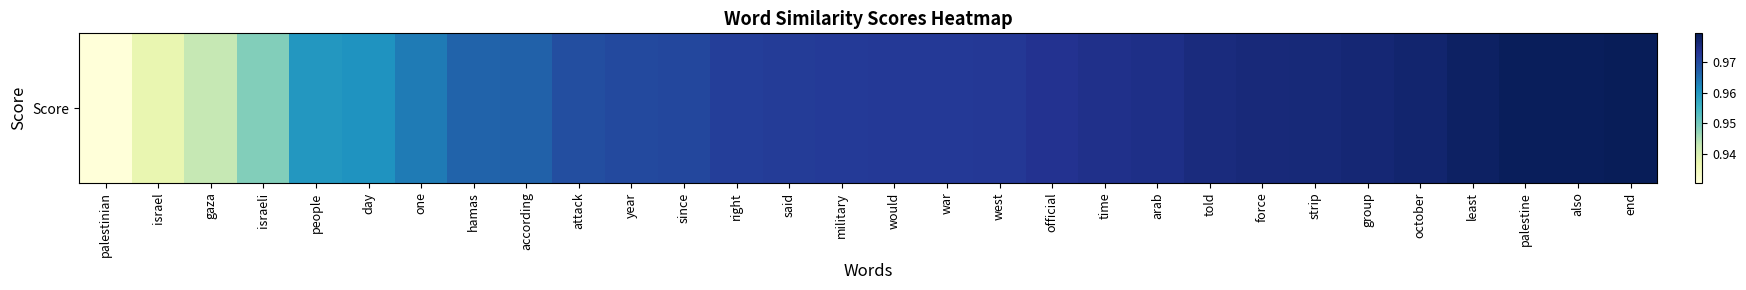

What is the smallest value displayed?

0.9